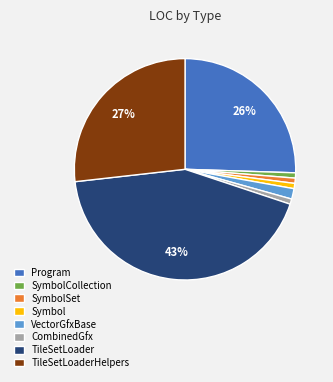

What percentage is the SymbolSet slice, to the nearest percent?

1%